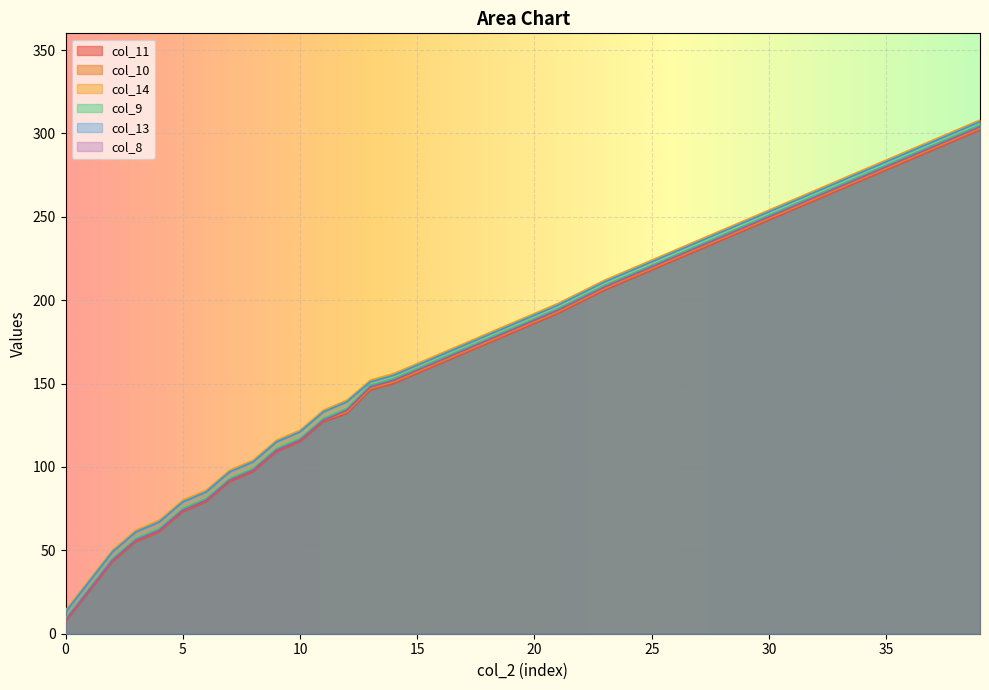

True or false: col_8 and col_14 cross at least once.

False